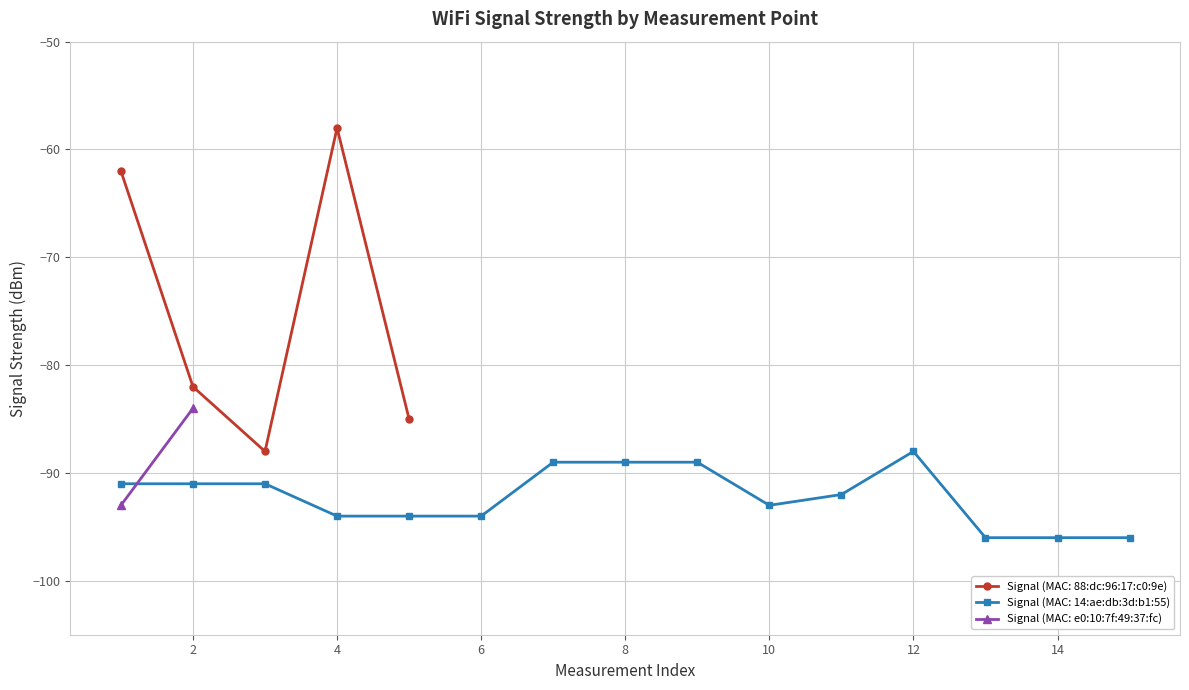

What is the minimum value for Signal (MAC: 88:dc:96:17:c0:9e)?

-88